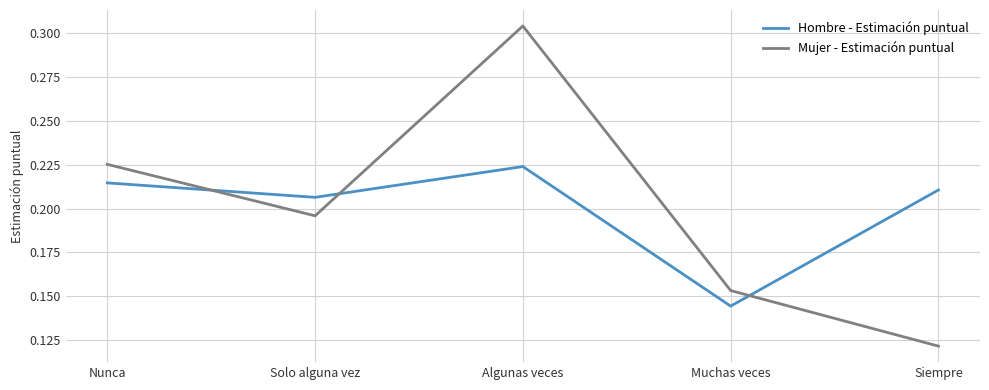

At which label is Mujer - Estimación puntual closest to 0?

Siempre